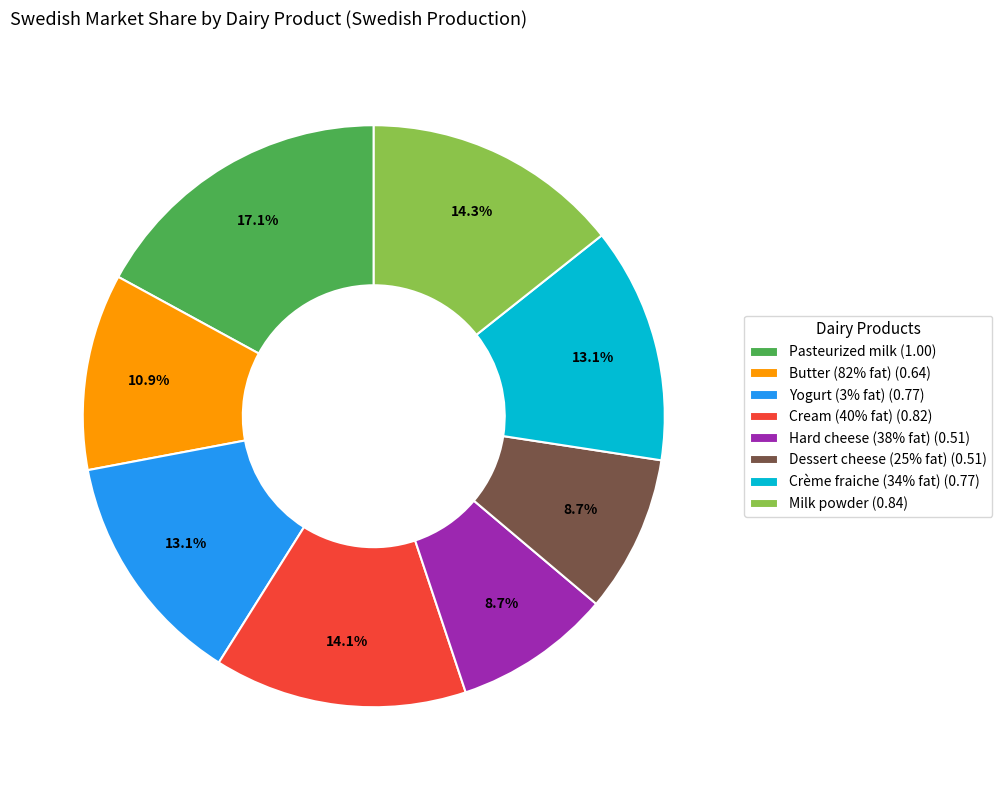

Is there any slice that represents more than half of the pie?

No